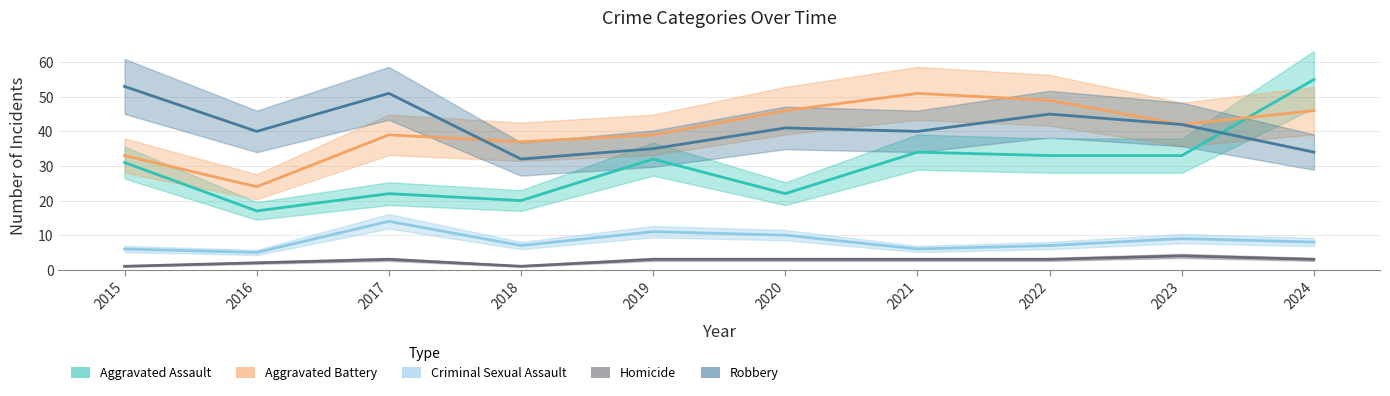

How many interior local valleys does the Homicide series have?

1